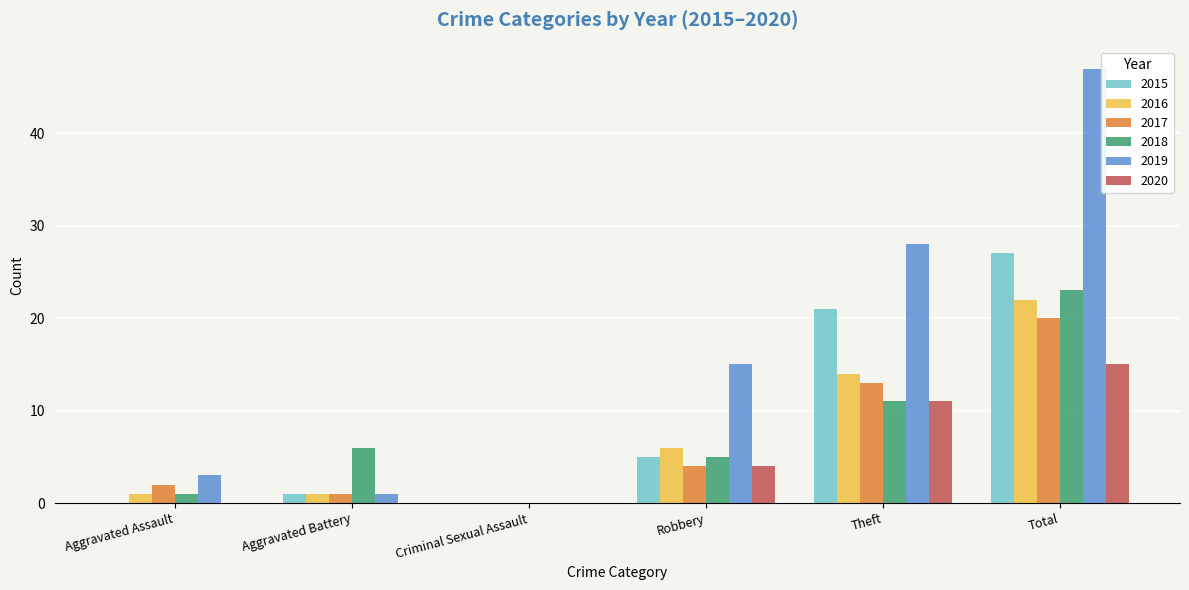

Which series has the largest total across all categories?

2019